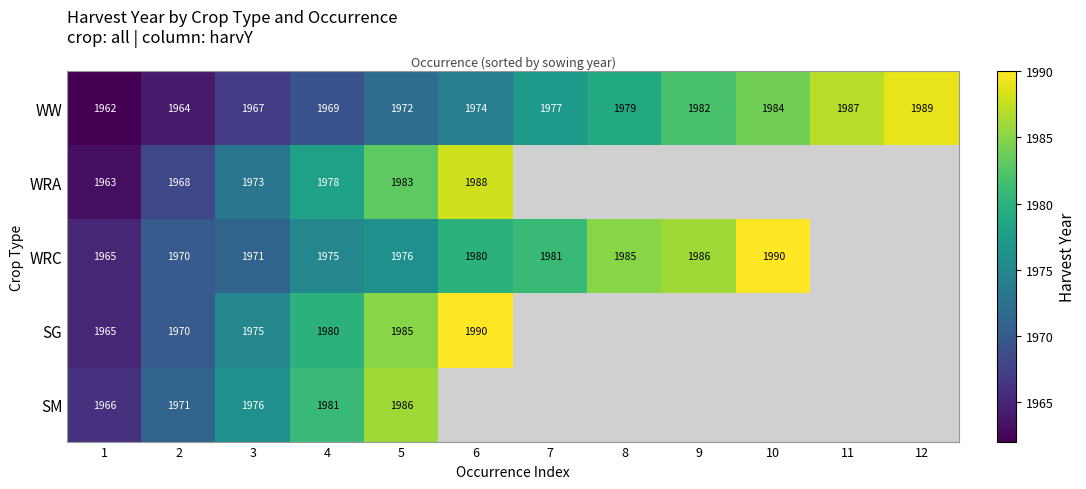

At how many categories does at least one series exceed 1965?

12